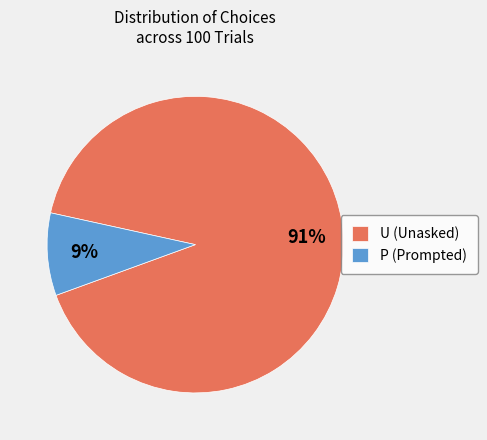

Is it true that P is 15% of the pie?

False